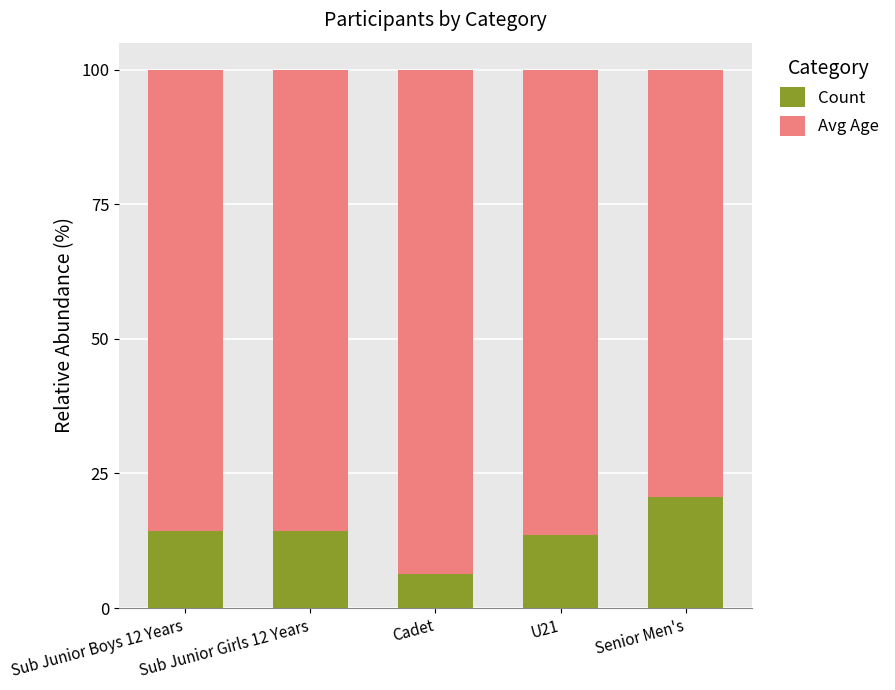

Is it true that Count equals 22.4 at U21?

False